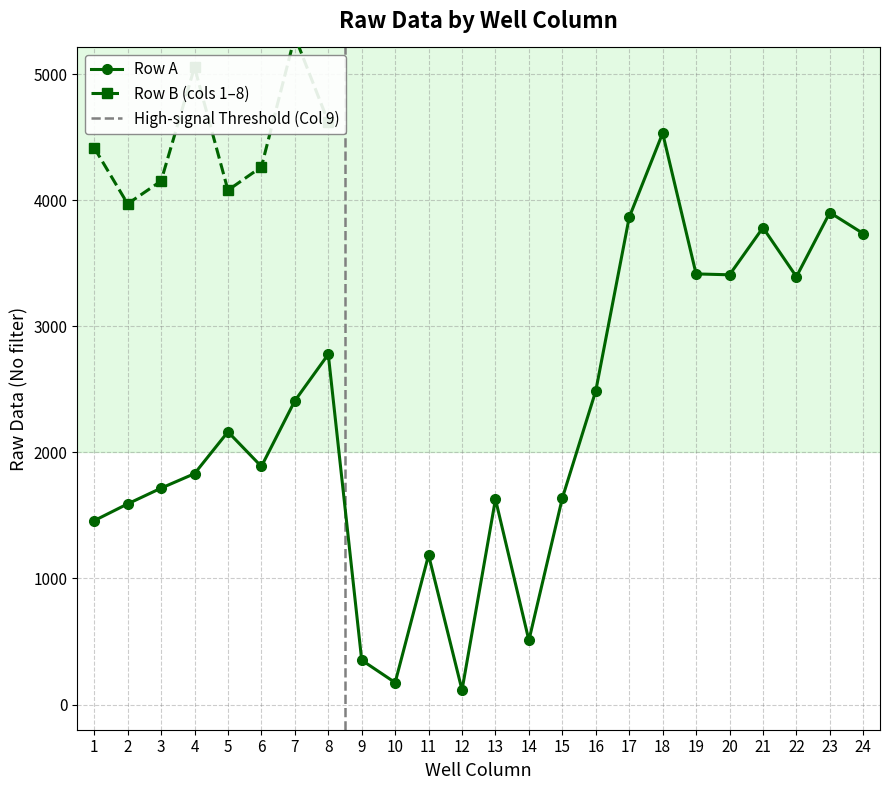

How many values are below 2164?

12